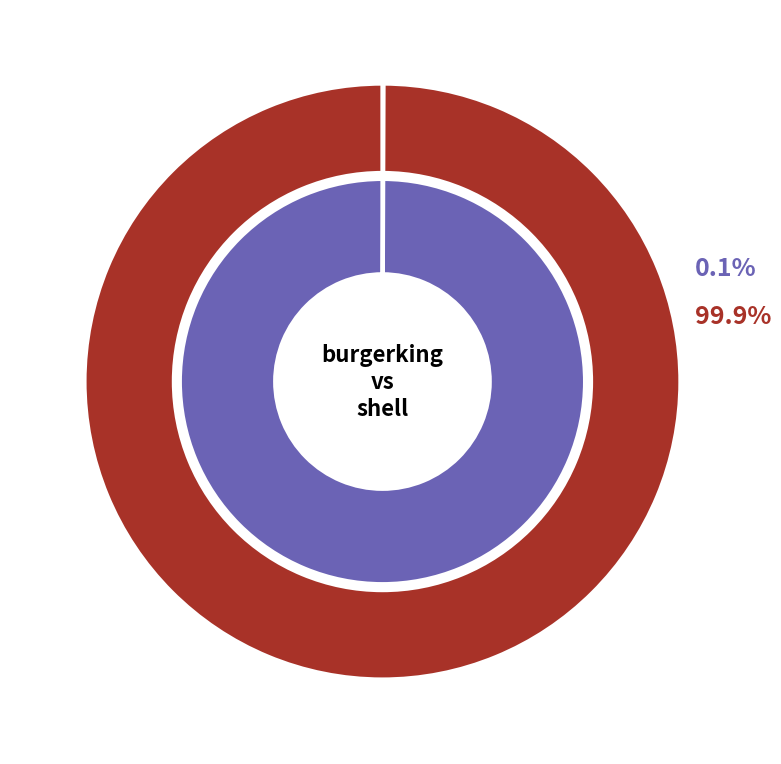

To the nearest percent, what is the average slice percentage?

50%